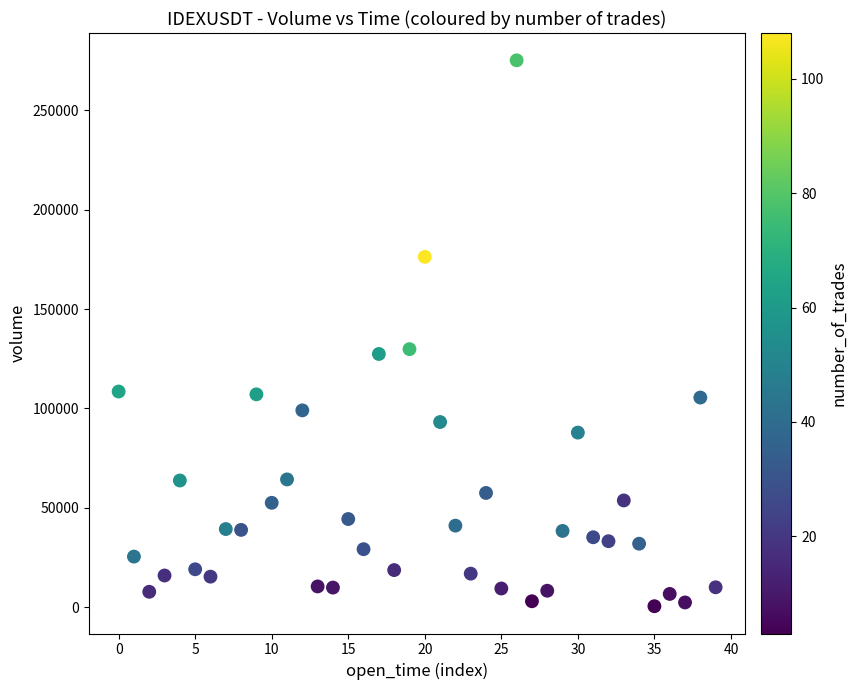

What is the range of Y values (max minus min)?

274830